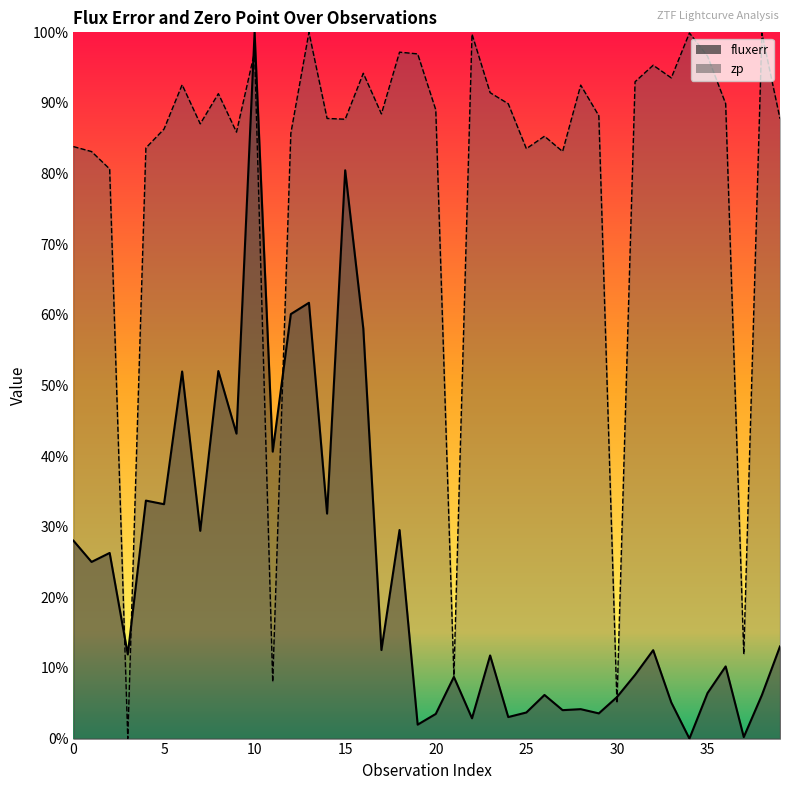

How many positive values does the fluxerr series have?

39